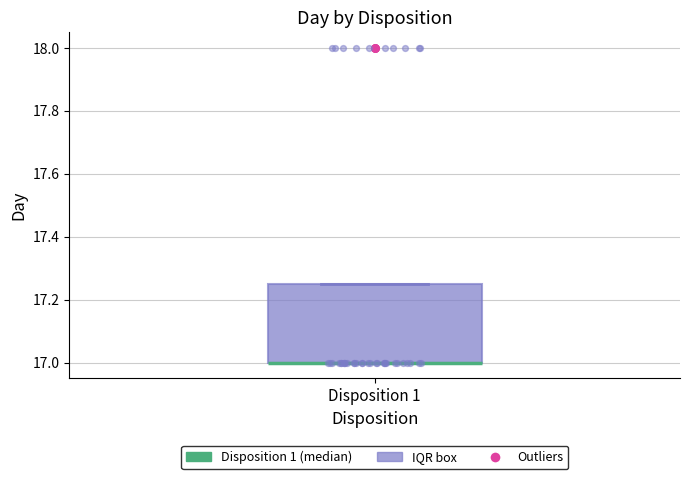

Where is the lower edge of the box for Disposition 1 on the y-axis? The values are not printed on the chart, so give them approximately, as read against the axis.

17.00